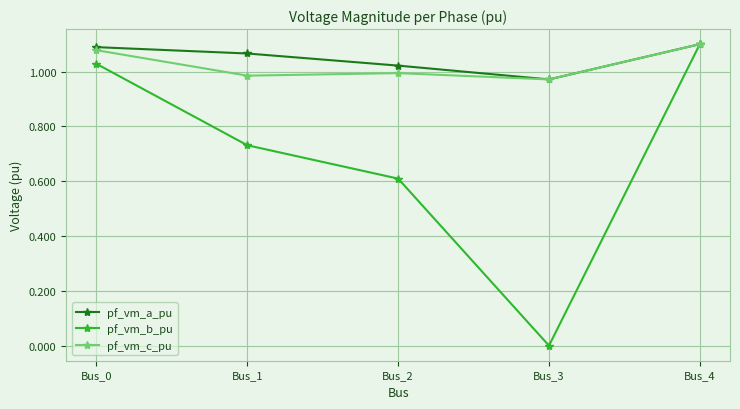

What is the total value across all series at Bus_3?

1.9